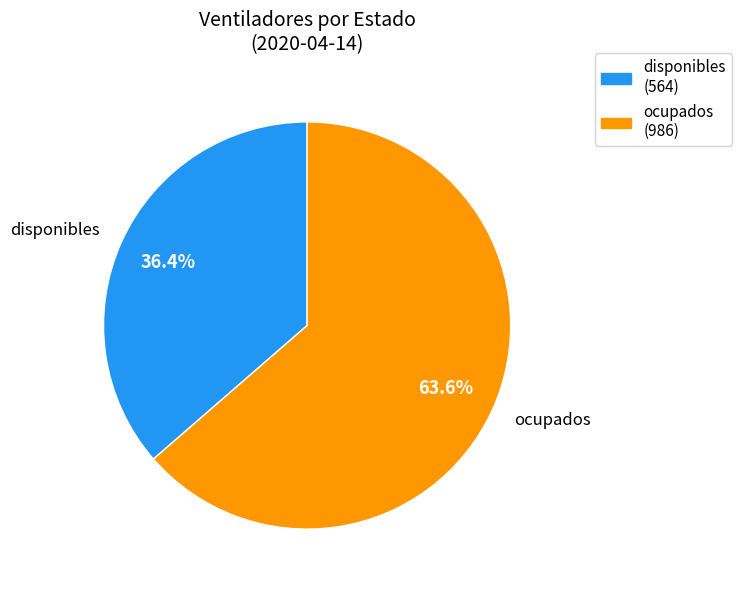

To the nearest percent, what is the average slice percentage?

50%